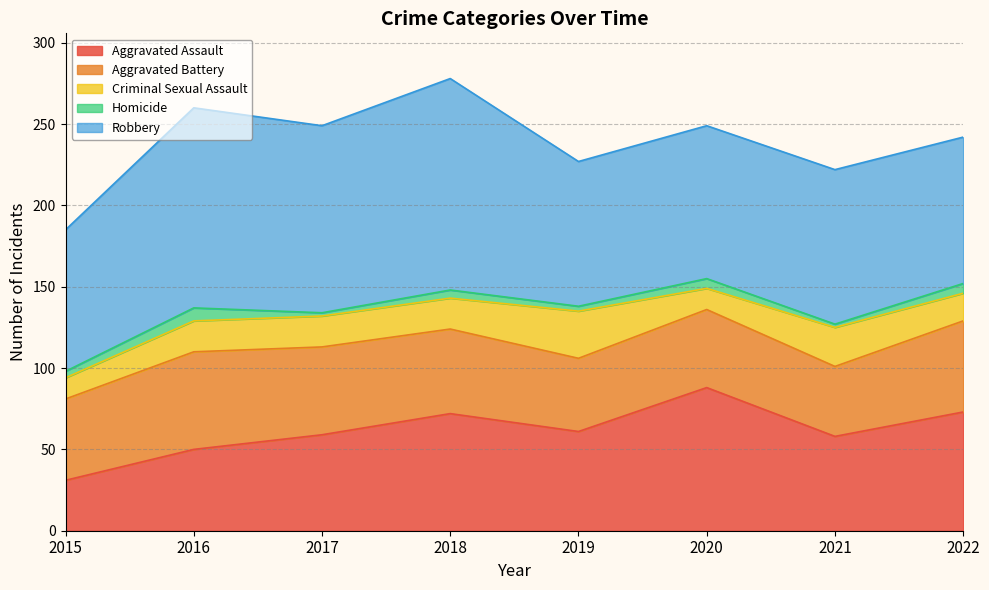

Which series has the widest spread of values?

Aggravated Assault